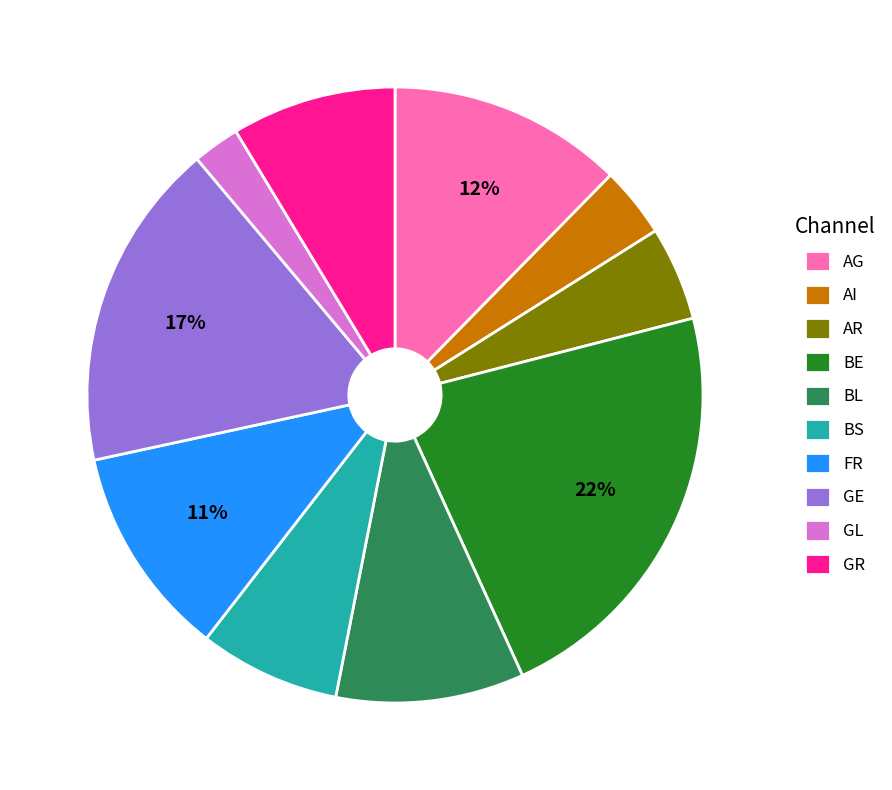

Is there any slice that represents more than half of the pie?

No